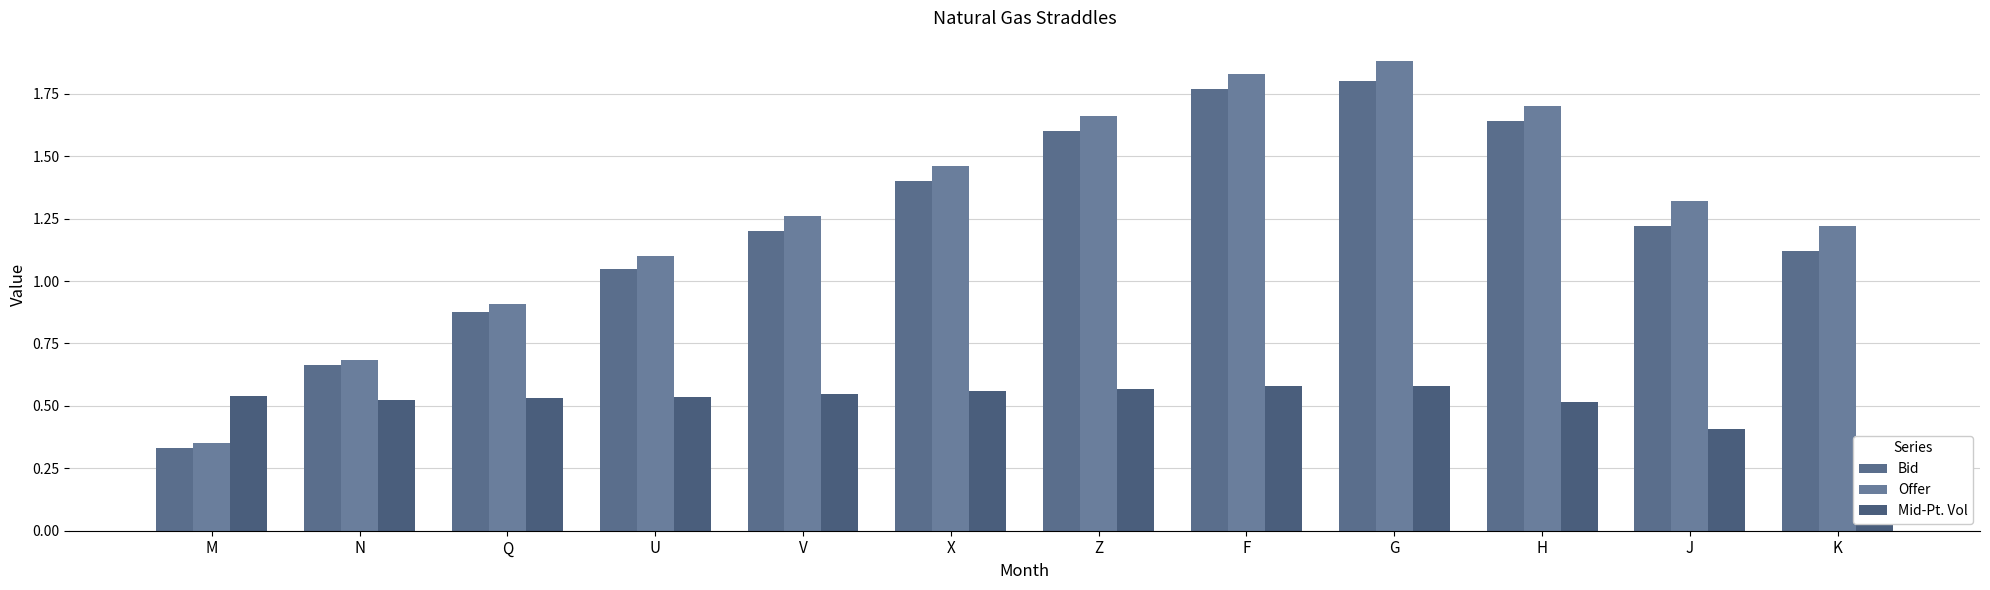

Reading right to left, extract all data points from this chart.

Bid: 1.1	1.2	1.6	1.8	1.8	1.6	1.4	1.2	1.1	0.9	0.7	0.3
Offer: 1.2	1.3	1.7	1.9	1.8	1.7	1.5	1.3	1.1	0.9	0.7	0.3
Mid-Pt. Vol: 0.4	0.4	0.5	0.6	0.6	0.6	0.6	0.5	0.5	0.5	0.5	0.5